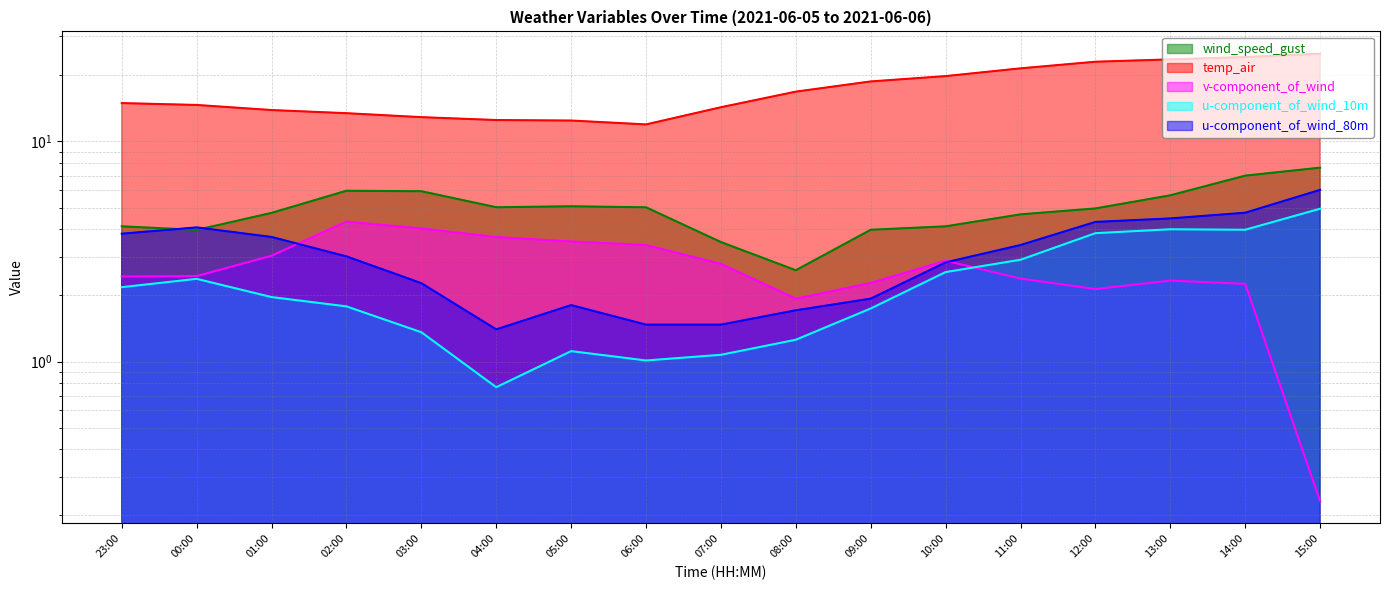

What are all the series names shown in the legend?

wind_speed_gust, temp_air, v-component_of_wind, u-component_of_wind_10m, u-component_of_wind_80m